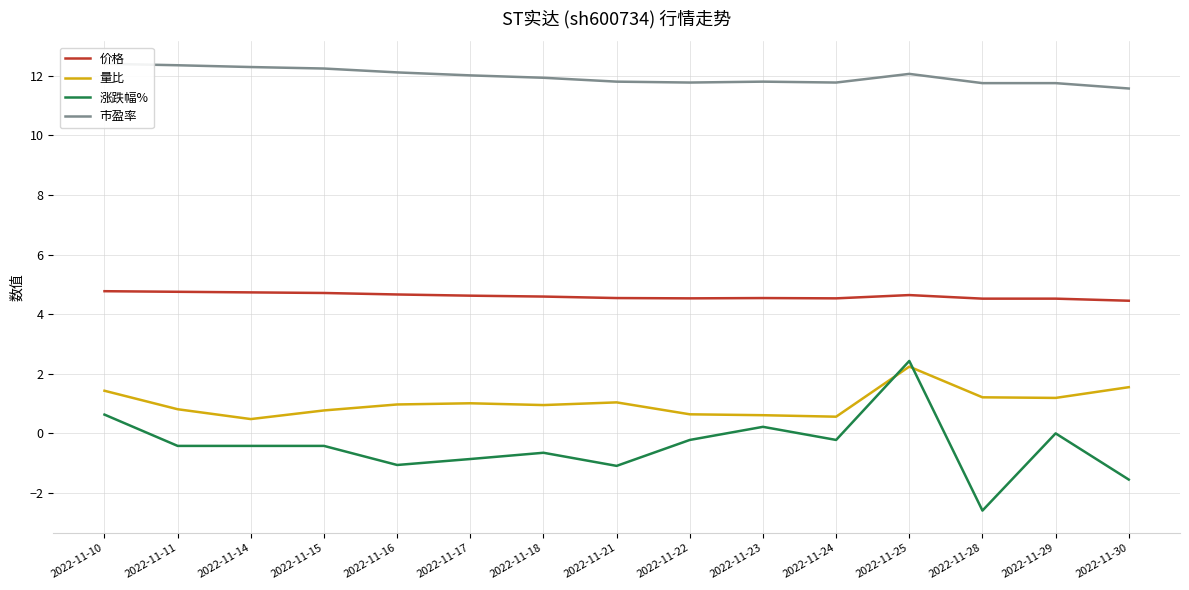

Rank the series by their maximum value, from lowest to highest.

量比, 涨跌幅%, 价格, 市盈率